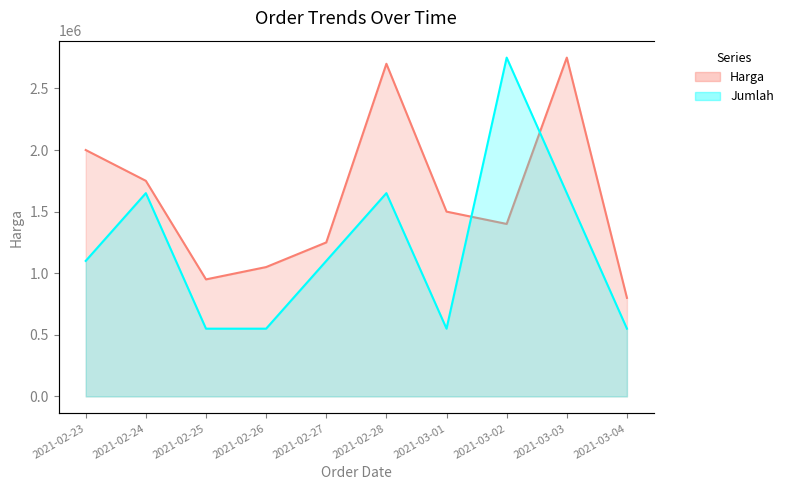

Where do Harga and Jumlah first cross each other?

2021-03-01 and 2021-03-02